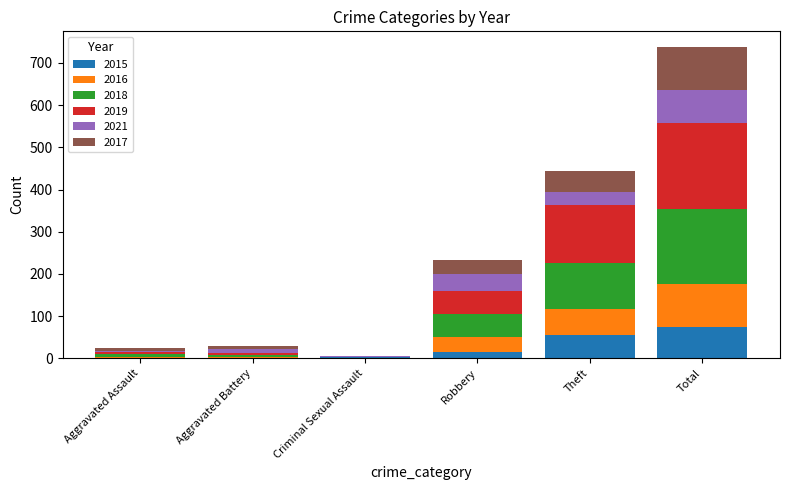

What is the total value across all series at Aggravated Battery?

30